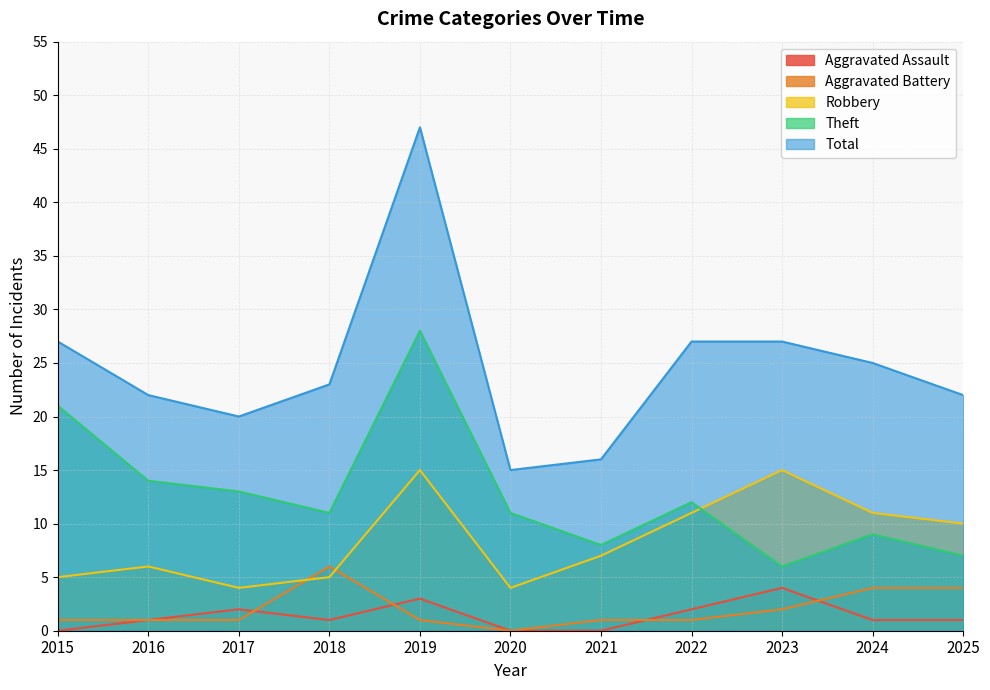

True or false: Aggravated Assault and Robbery intersect in this chart.

False